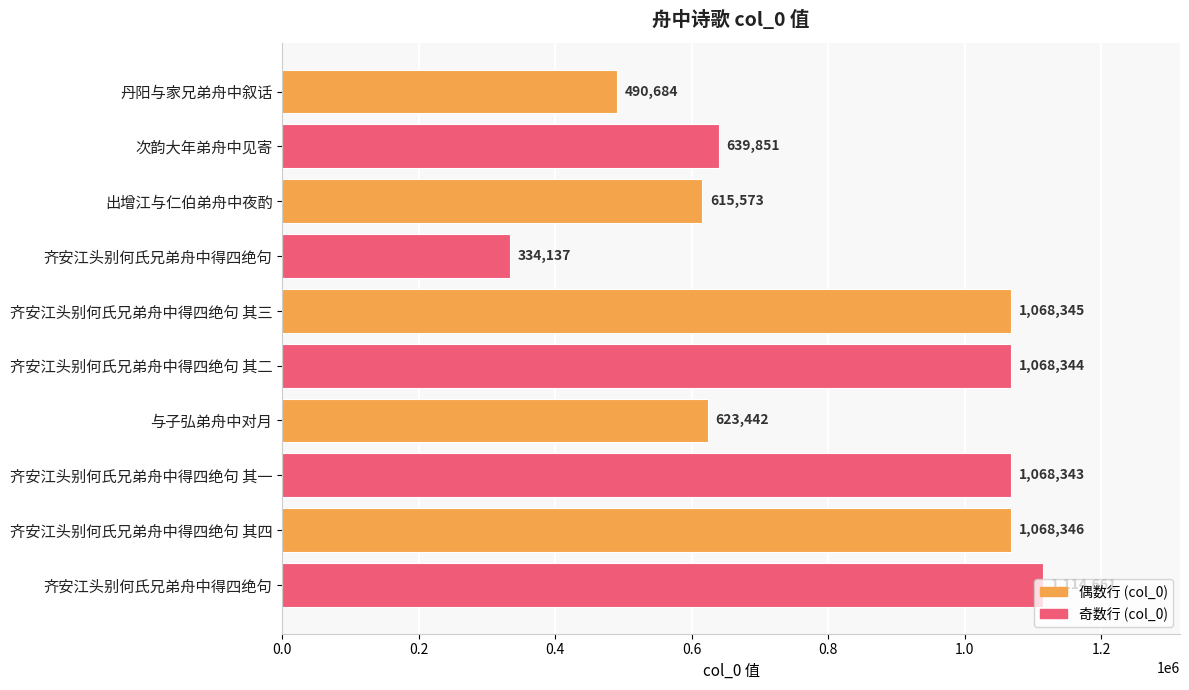

What is the maximum value shown in the chart?

1114661